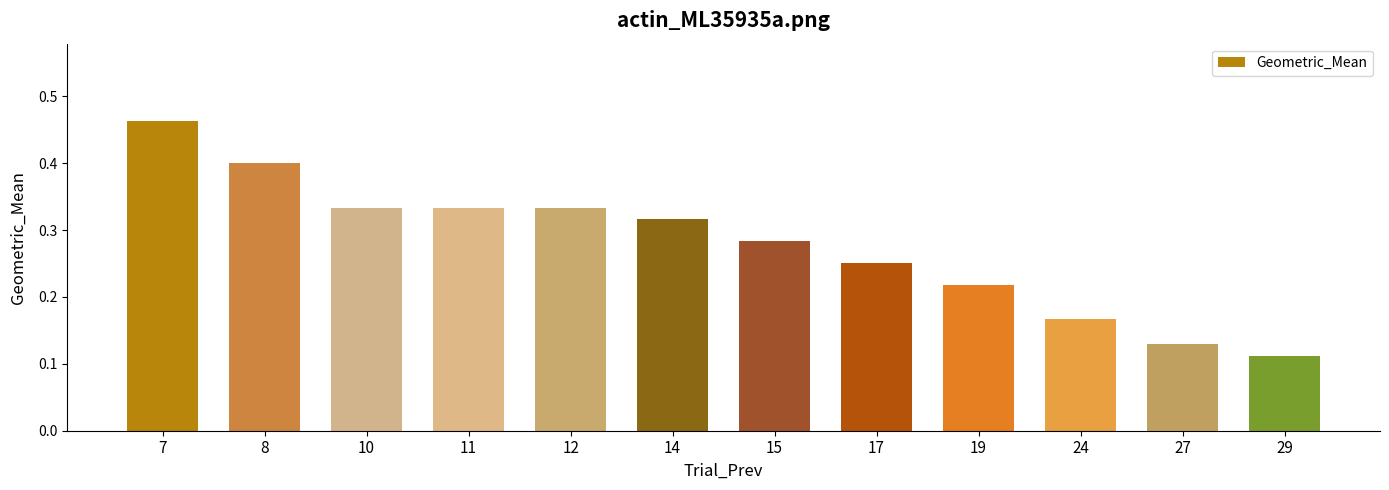

Where is the data nearest to the value 0?

29